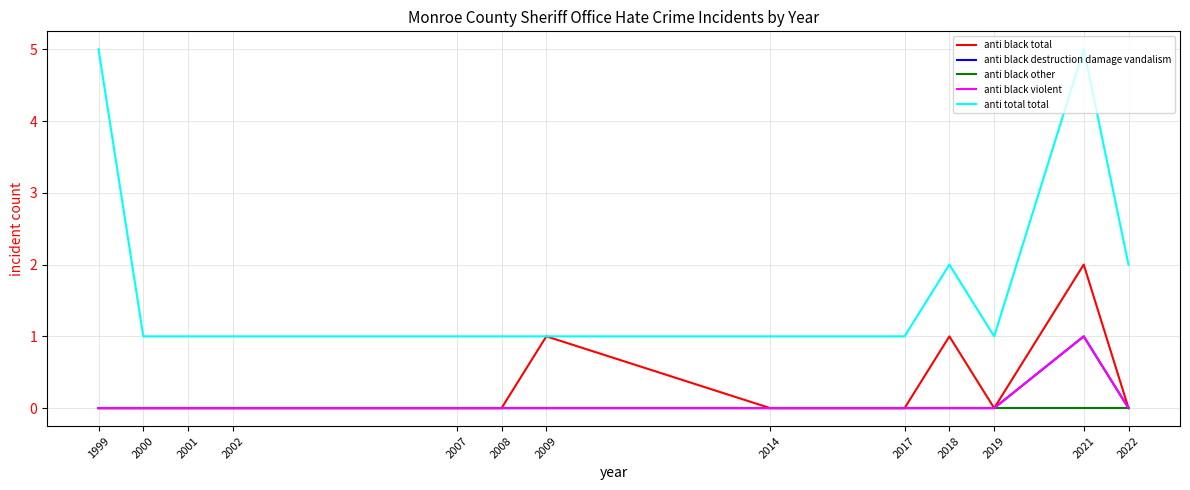

Is the value of anti black destruction damage vandalism at 2014 greater than the value of anti black total at 2009?

No